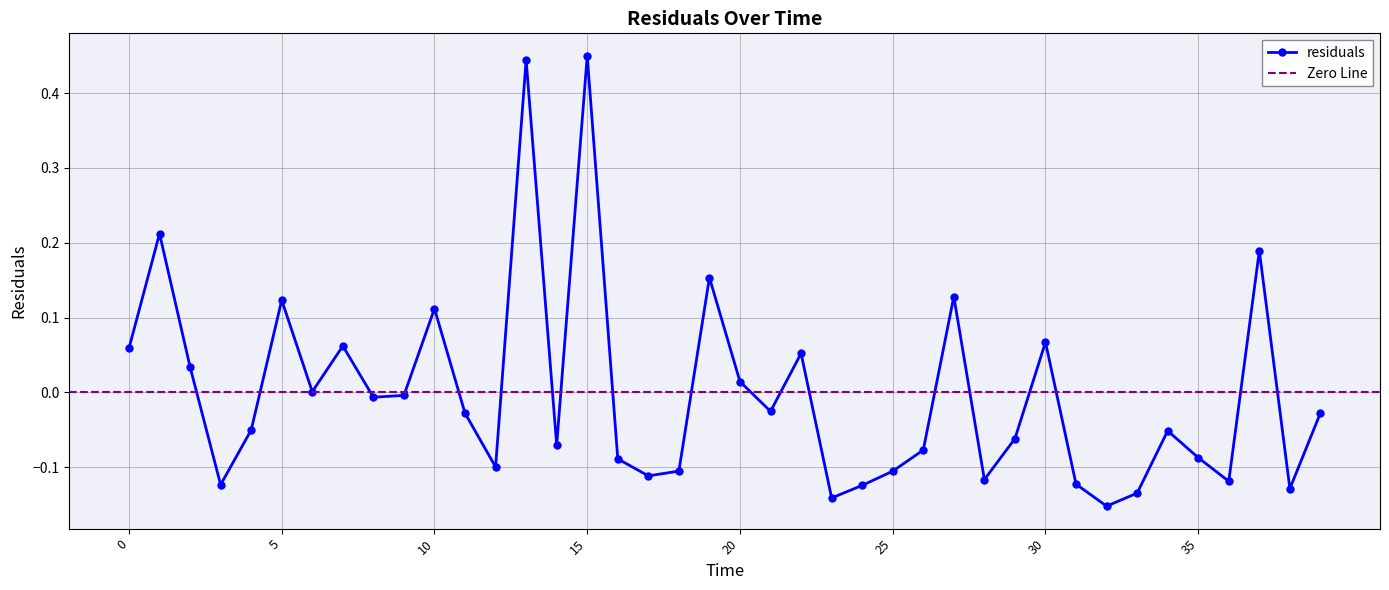

The value at 38 is -0.2. True or false?

False